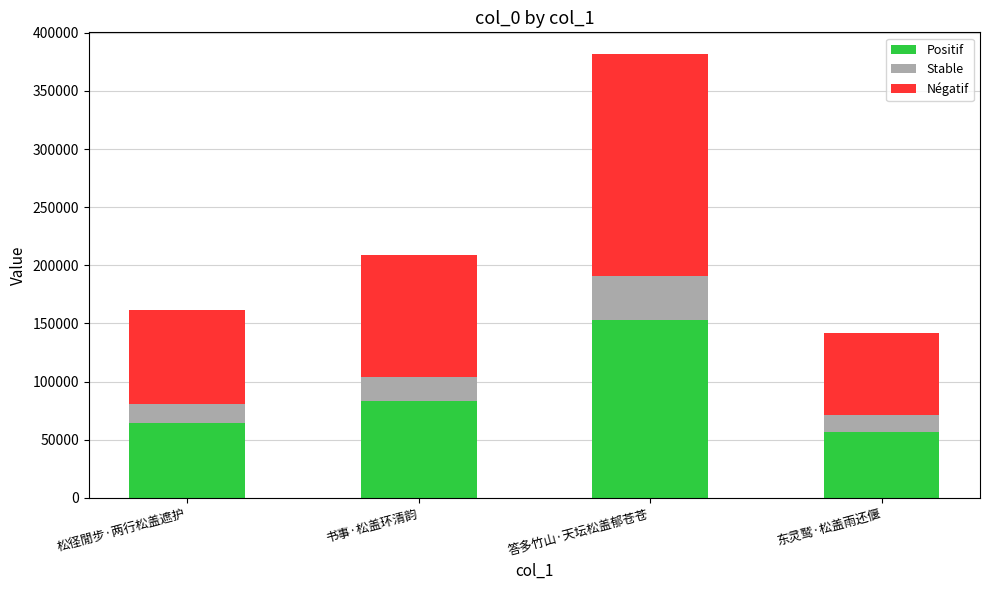

What is the total value across all series at 答多竹山·天坛松盖郁苍苍?

381295.0